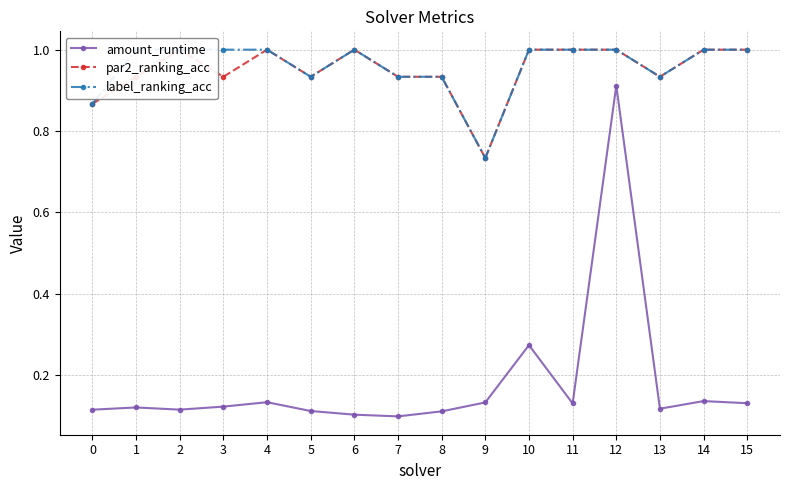

Is it true that amount_runtime equals 0.1 at 9?

True